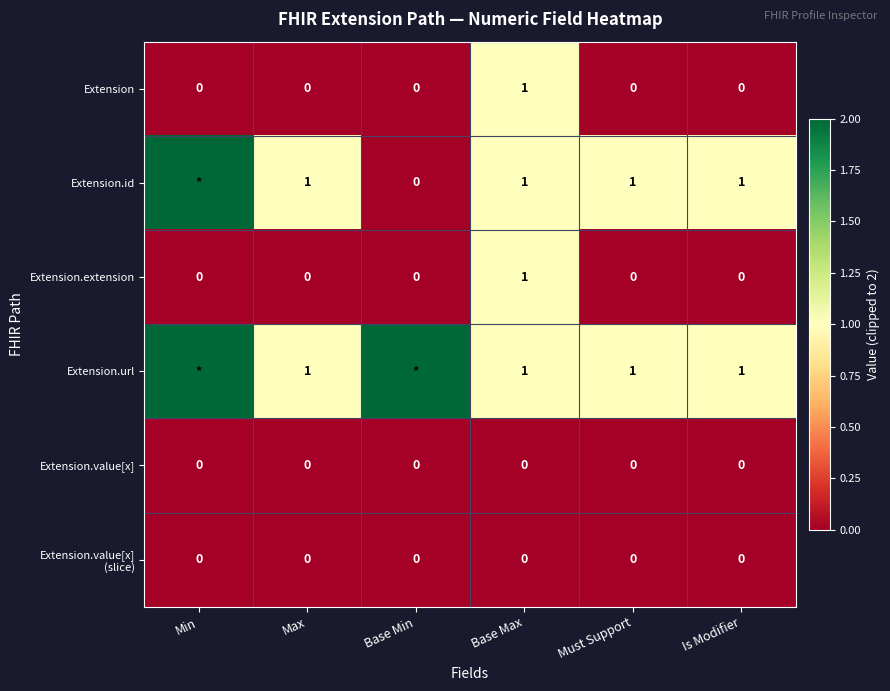

At which category is the sum across all series the highest?

Min